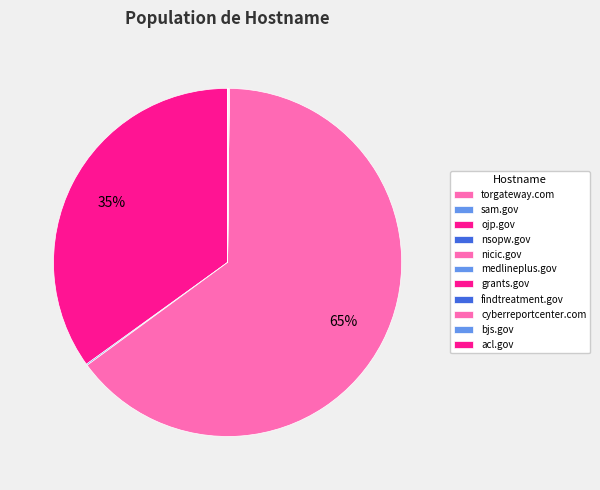

How many segments does this pie chart have?

11